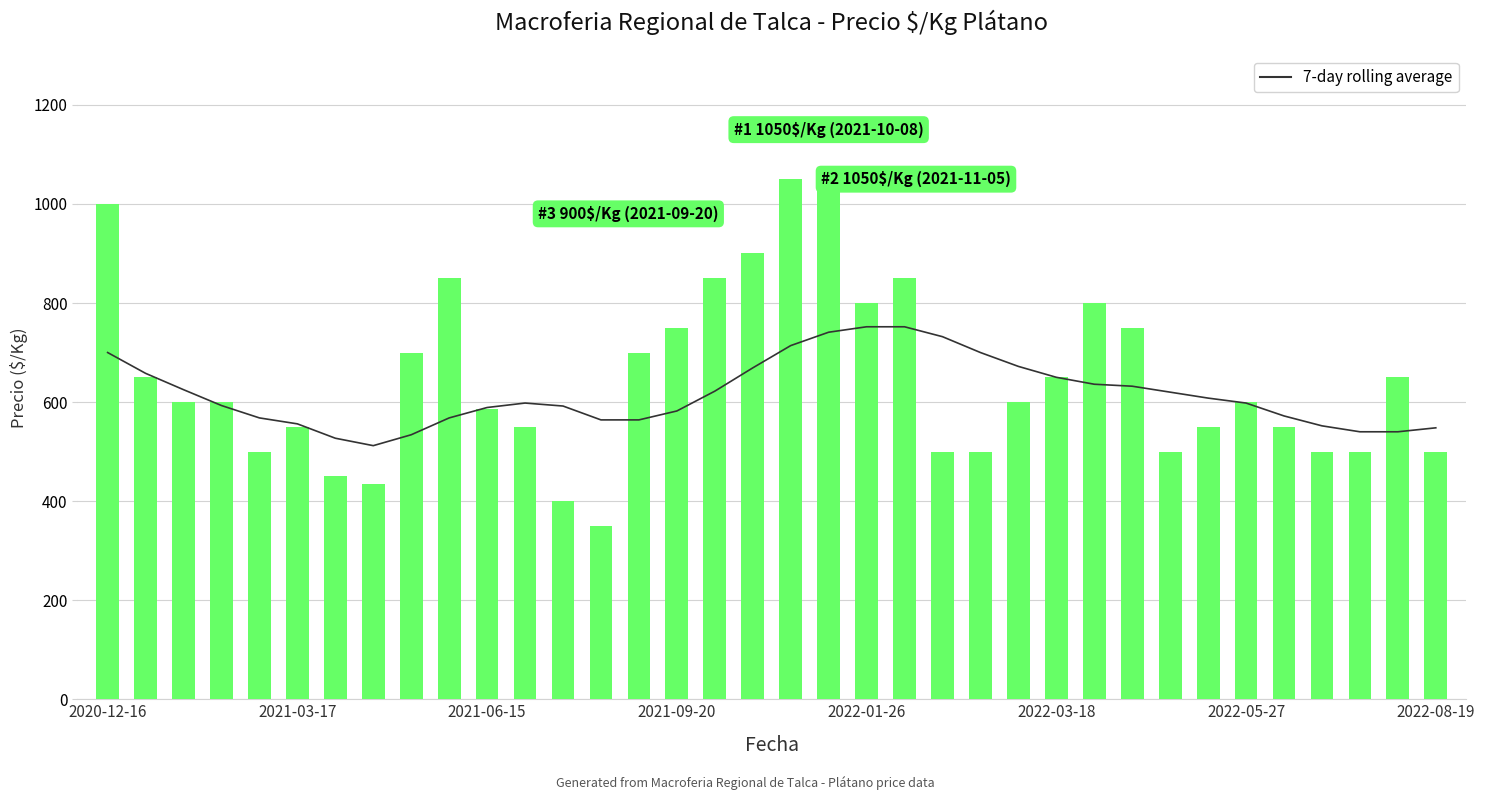

Where is 7-day rolling average nearest to the value 632?

27